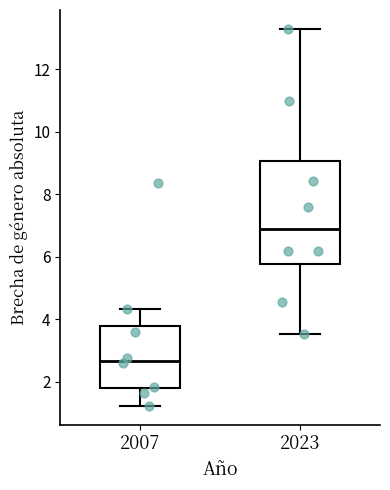

Reading left to right, read every box against the y-axis: the position of its median line, the range the box covers, and the ends of its whiskers. The values are not printed on the chart, so give them approximately, as read against the axis.

2007: median 2.6, box 1.8 to 3.8, whiskers 1.2 to 4.4
2023: median 6.8, box 5.8 to 9.0, whiskers 3.6 to 13.2